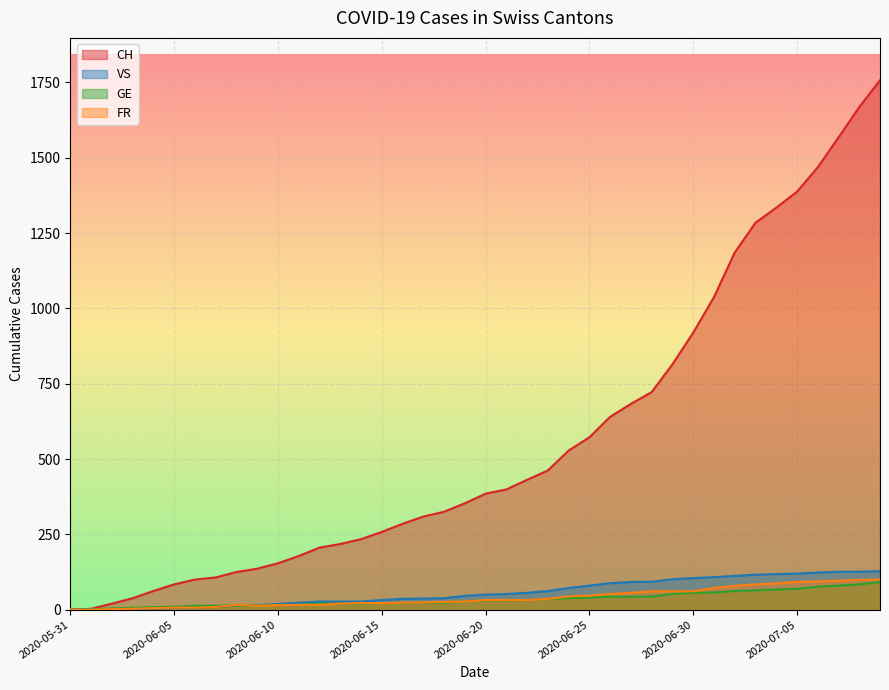

True or false: CH and VS cross at least once.

False